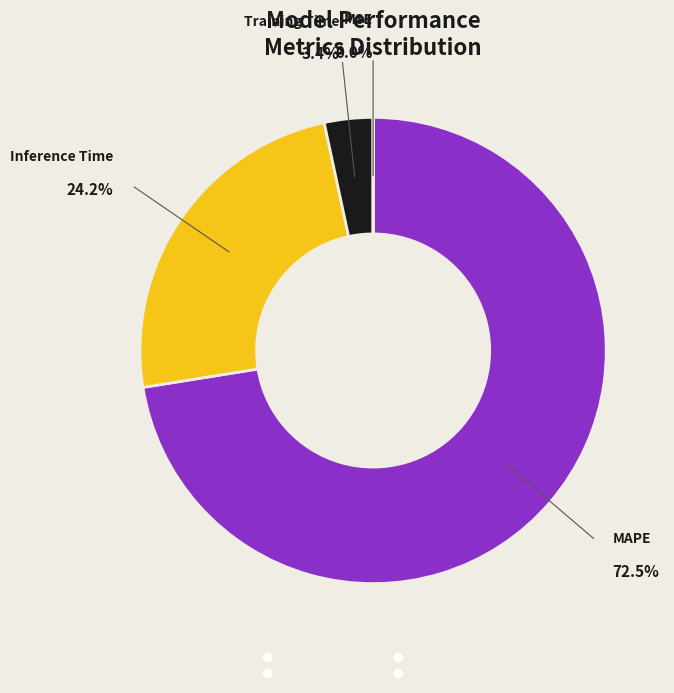

What is the largest slice in the pie chart?

MAPE